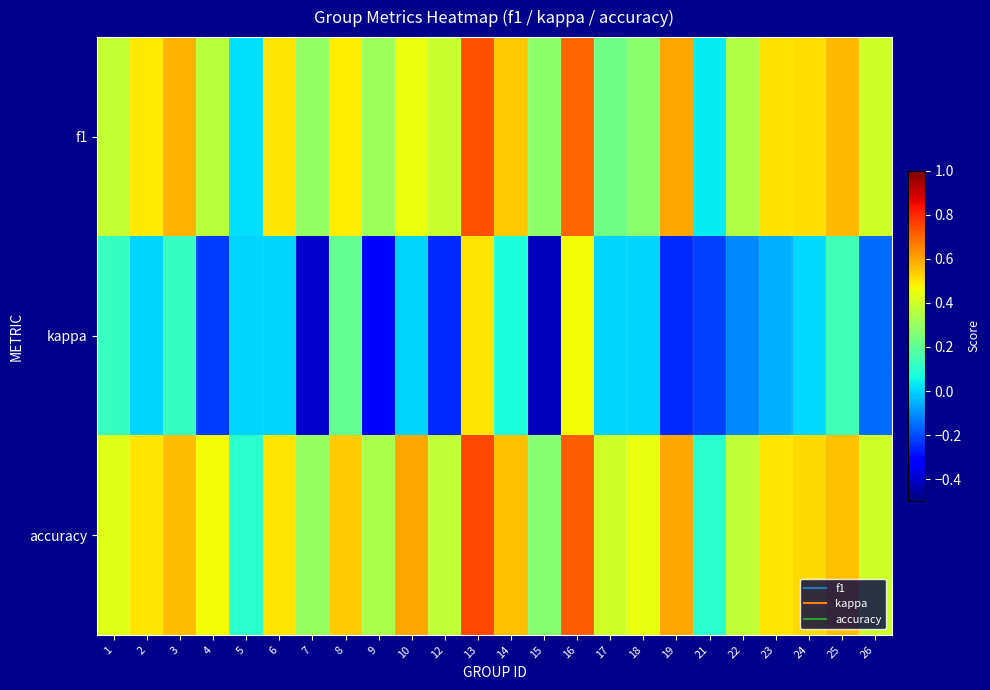

What is the total value across all series at 14?

1.2